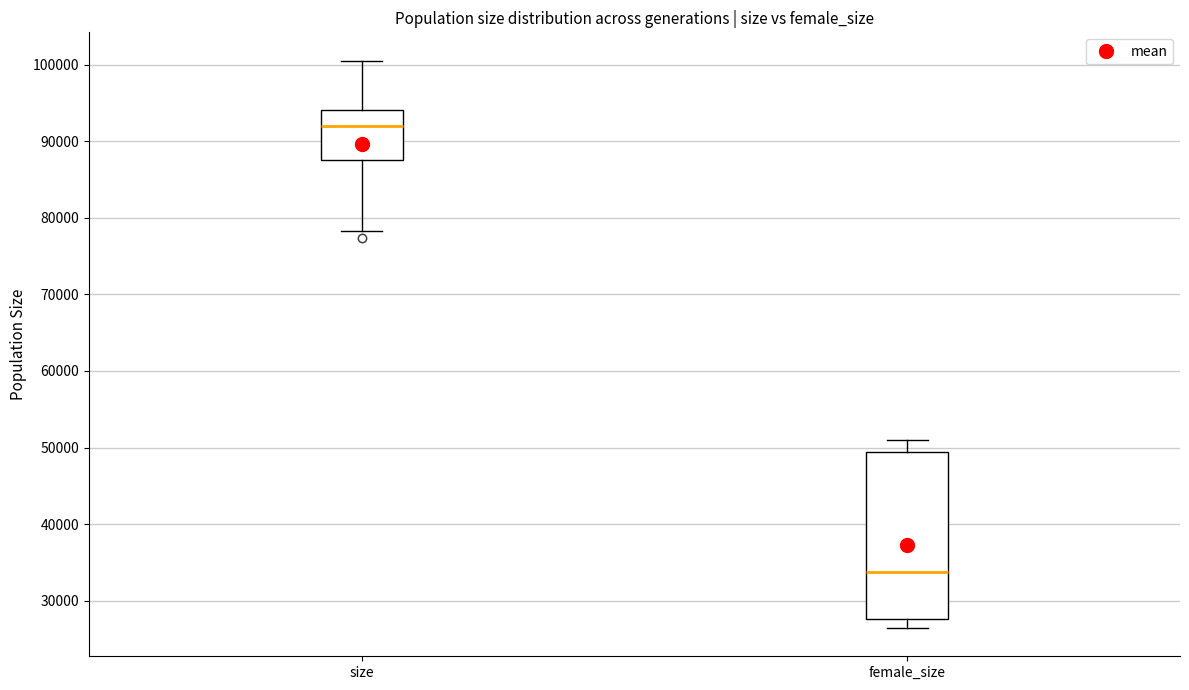

Where is the lower edge of the box for female_size on the y-axis? The values are not printed on the chart, so give them approximately, as read against the axis.

28000